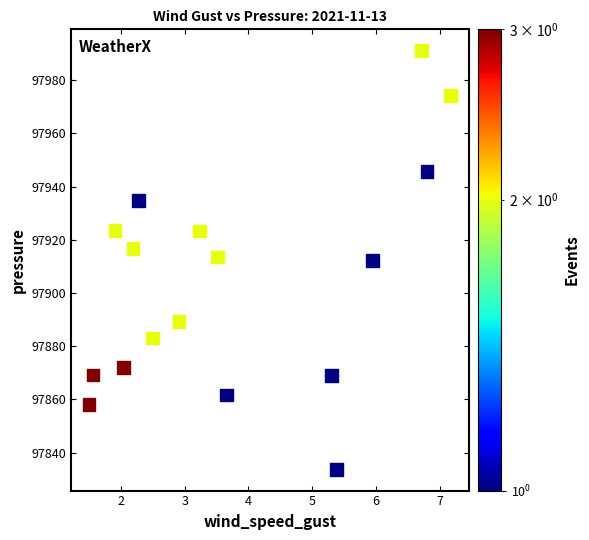

What is the range of X values (max minus min)?

5.7